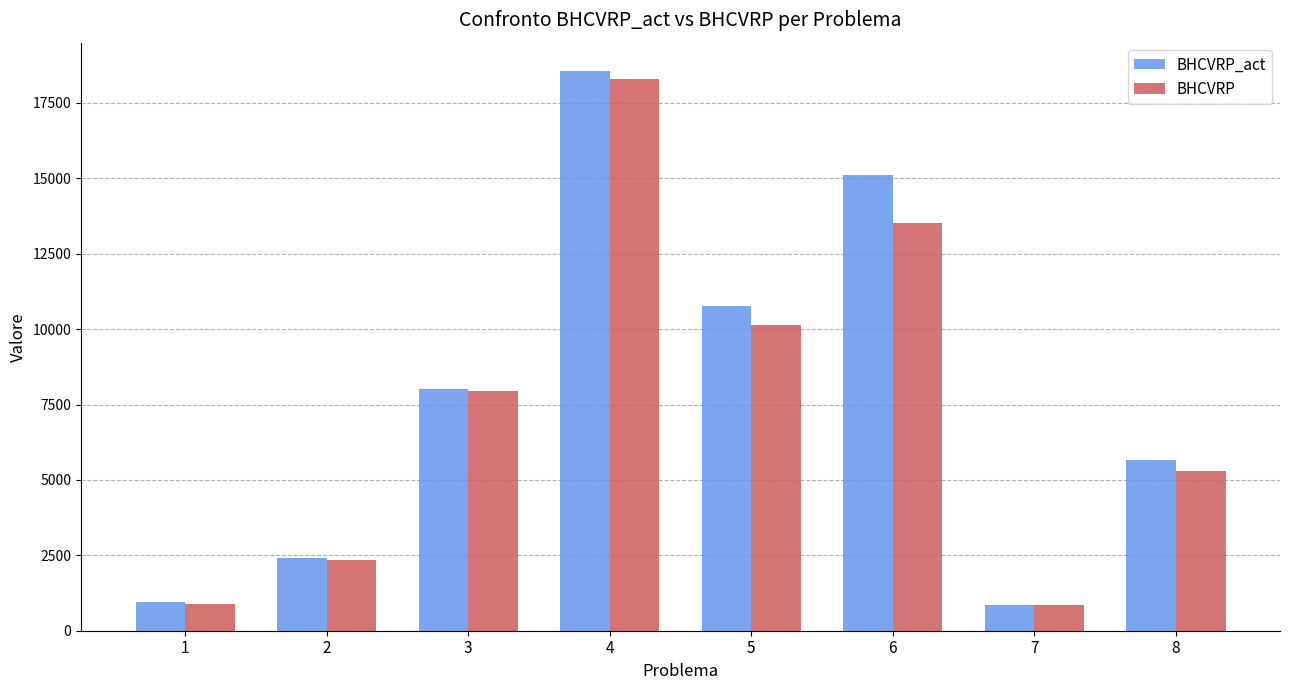

Which series has the largest total across all categories?

BHCVRP_act